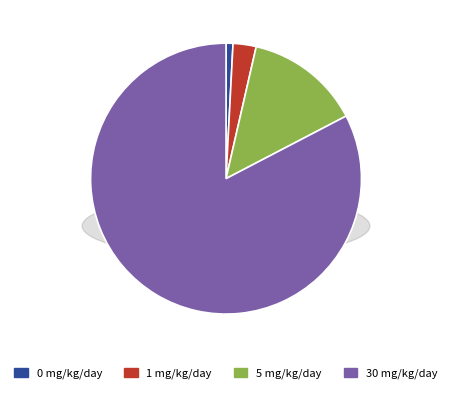

Count the number of slices in the pie.

4